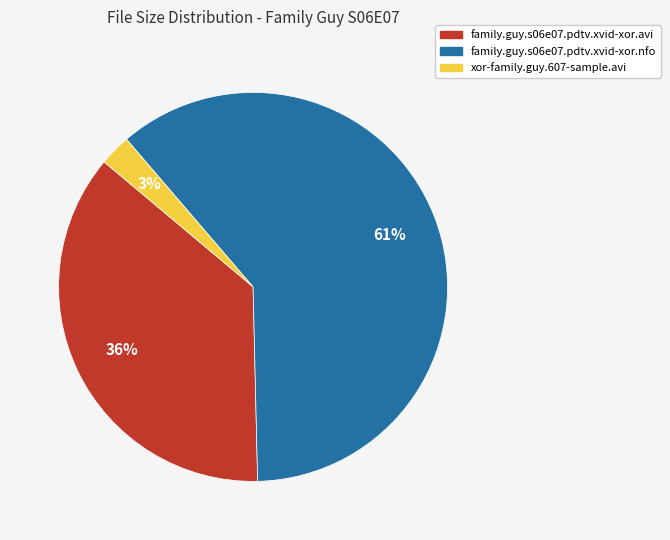

Combined, do family.guy.s06e07.pdtv.xvid-xor.avi and family.guy.s06e07.pdtv.xvid-xor.nfo account for over 50%?

Yes